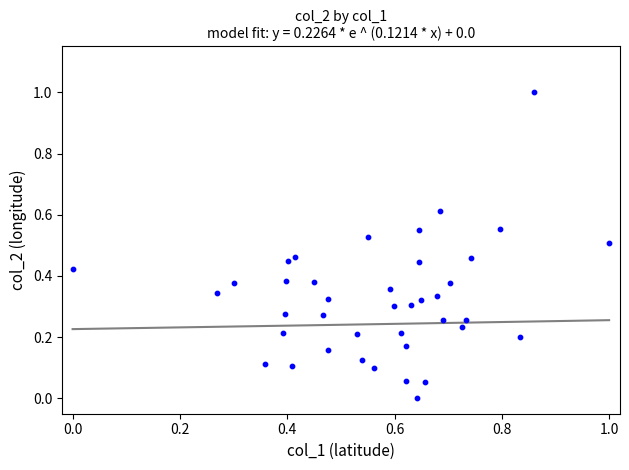

What is the range of X values (max minus min)?

1.0